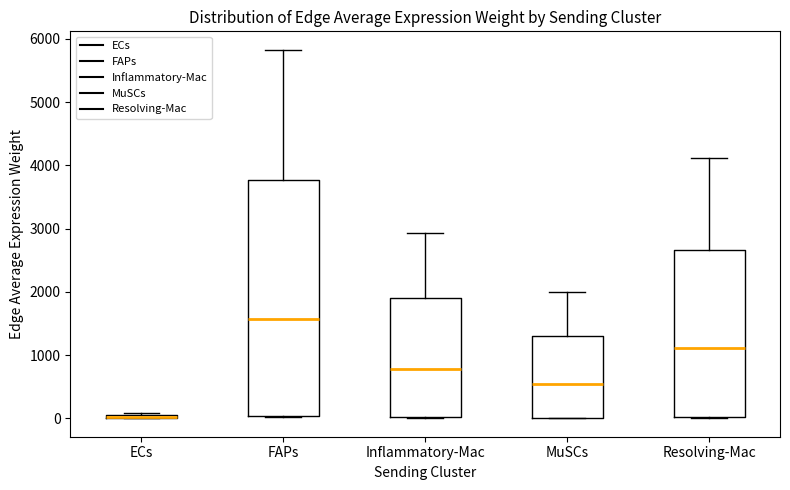

Comparing the boxes themselves (not the whiskers), which one is the tallest?

FAPs